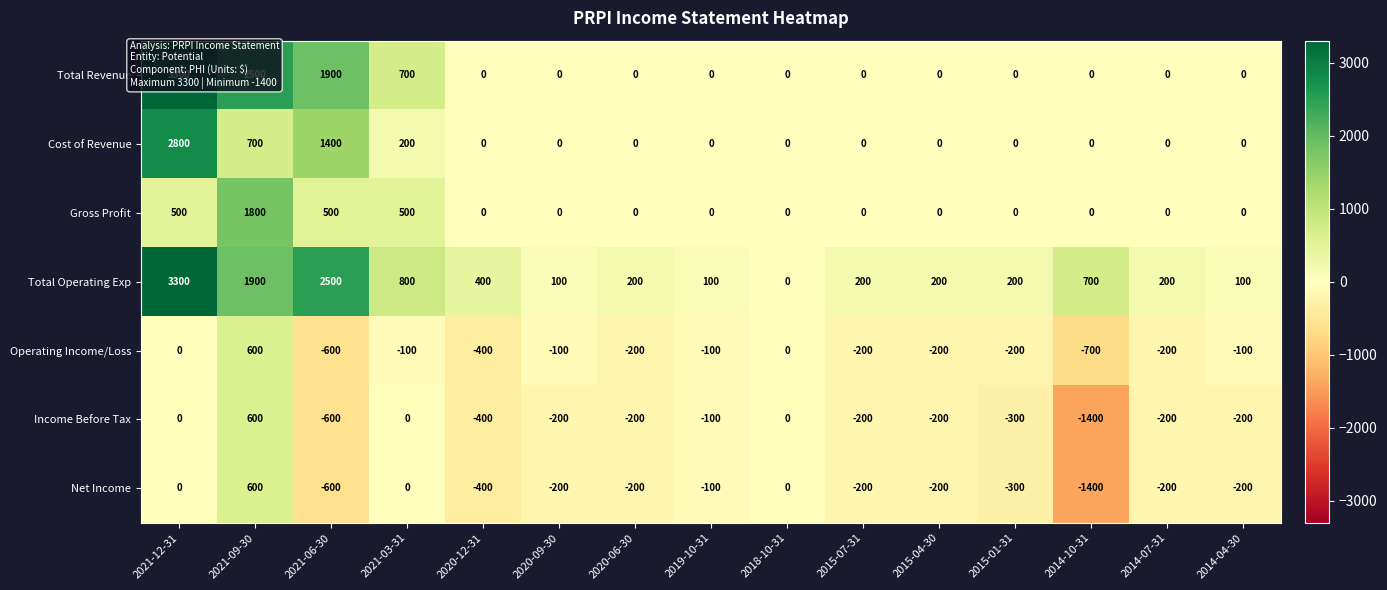

The value of Cost of Revenue at 2015-01-31 is 0. True or false?

True